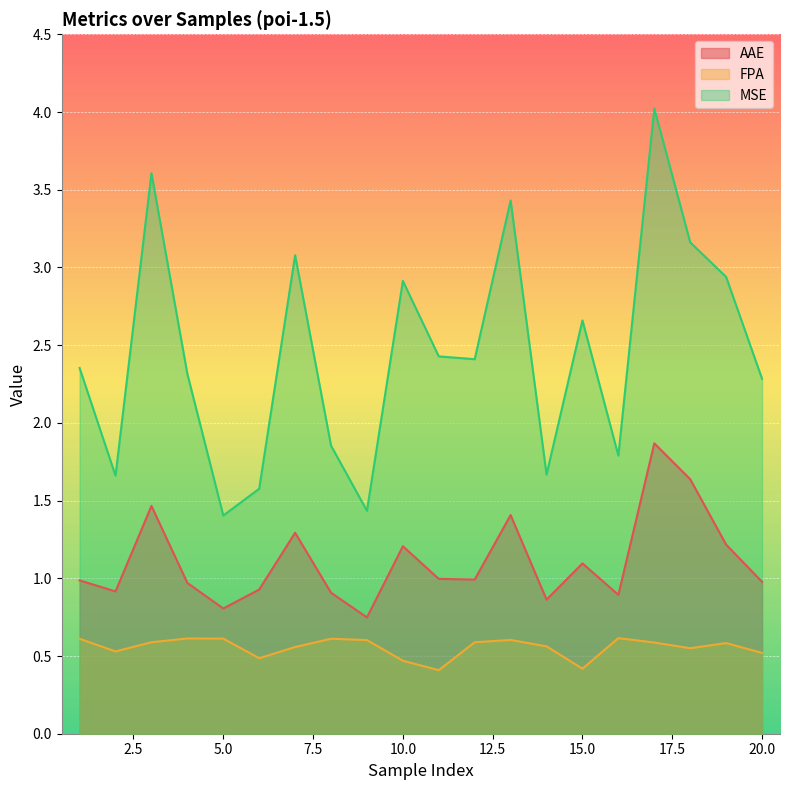

What is the spread (max minus min) of values at 18?

2.6